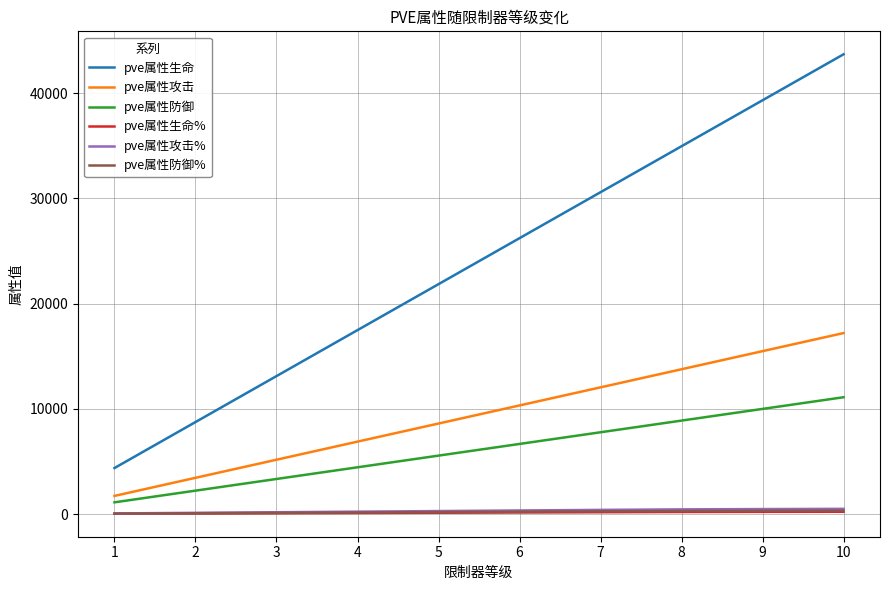

True or false: pve属性防御% and pve属性生命 intersect in this chart.

False